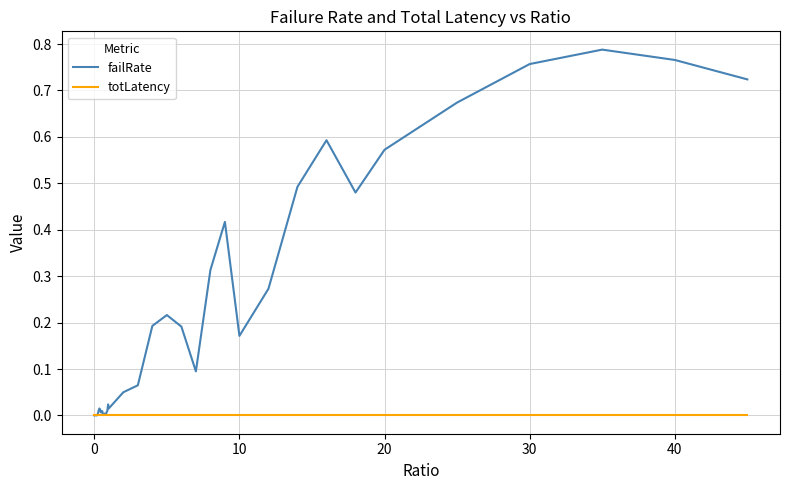

Which series has the largest total across all categories?

failRate